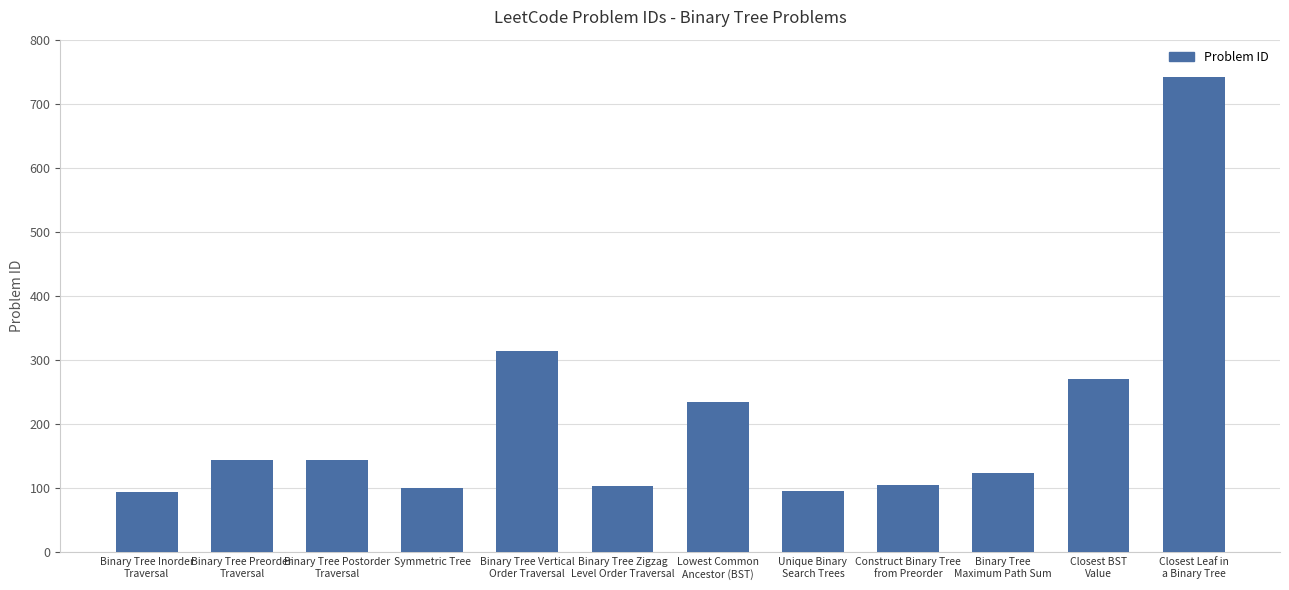

What is the smallest value displayed?

94